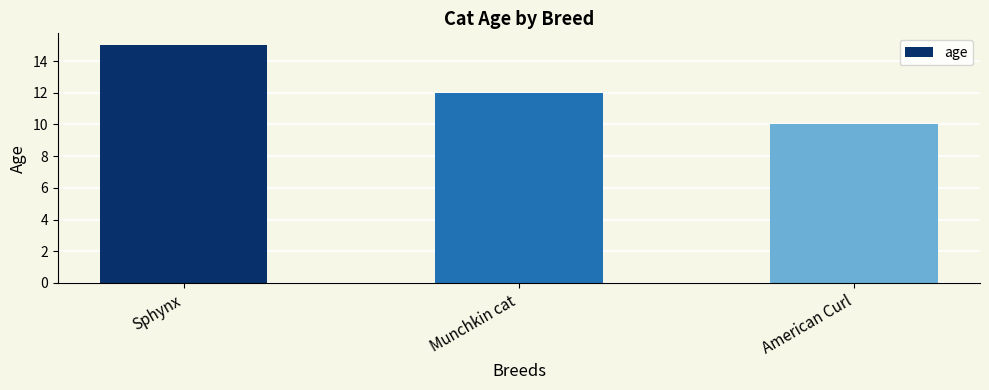

What is the ratio of the value at Sphynx to the value at Munchkin cat?

1.2